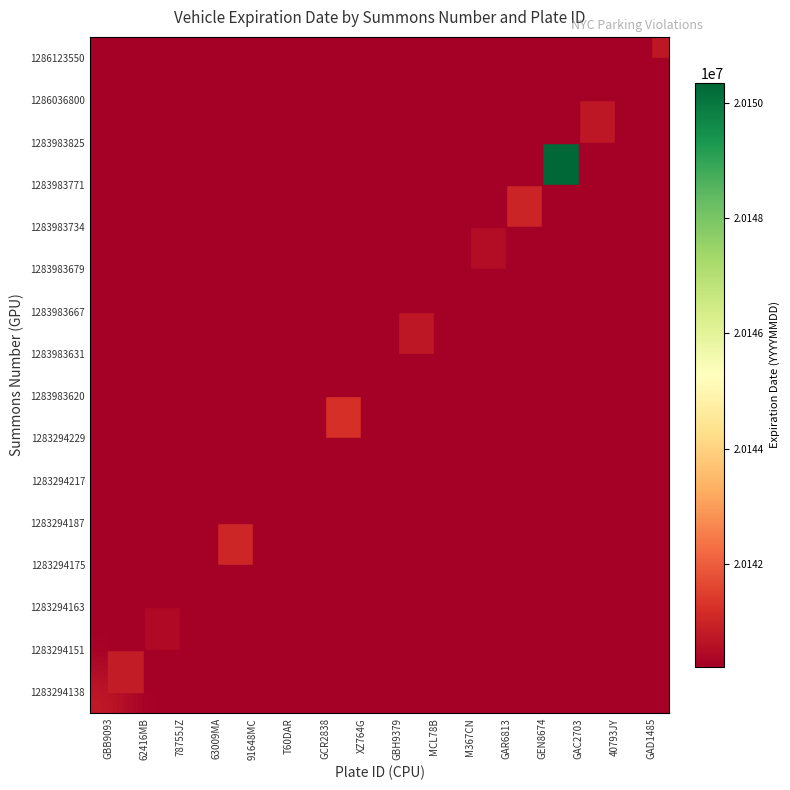

Rank the series by their maximum value, from highest to lowest.

1283983771, 1283294229, 1283294175, 1283983734, 1283294138, 1286123550, 1283983631, 1283983825, 1283983679, 1283294151, 1283294163, 1283294187, 1283294217, 1283983620, 1283983667, 1286036800